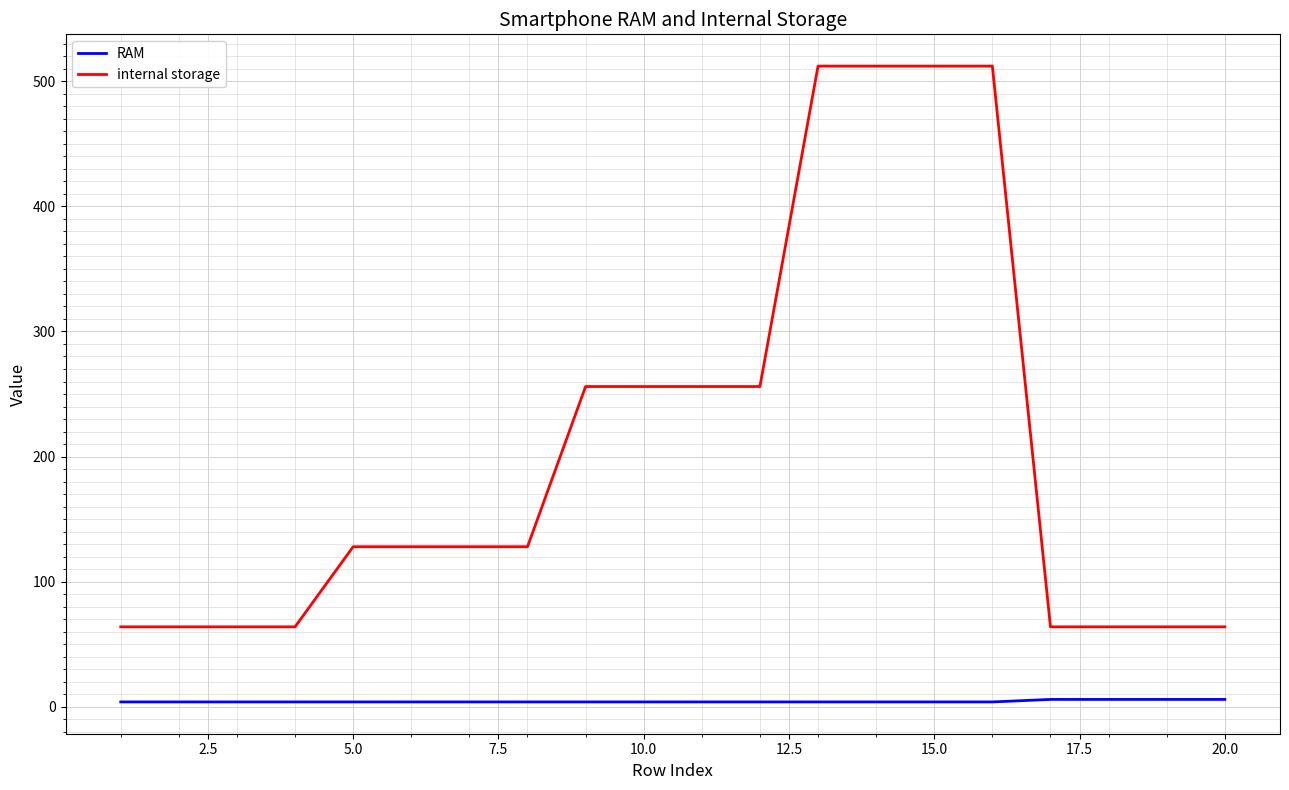

How many lines are shown in the chart?

2